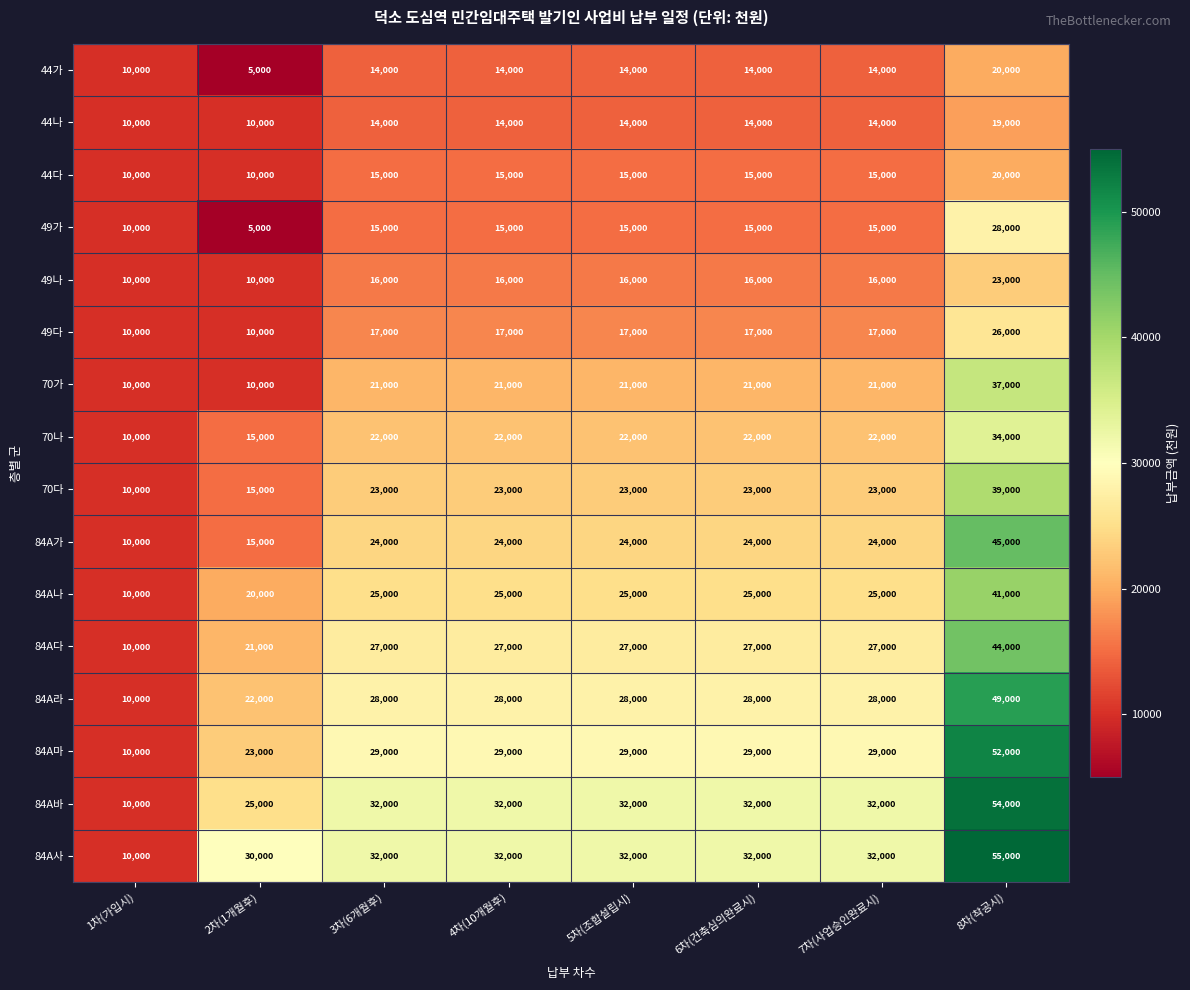

Is it true that 70가 equals 10012 at 4차(10개월후)?

False